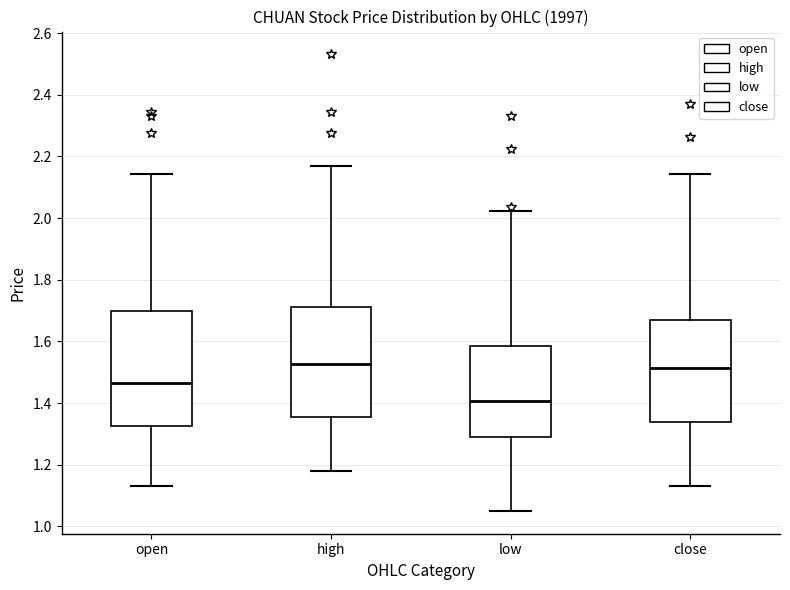

Reading left to right, read every box against the y-axis: the position of its median line, the range the box covers, and the ends of its whiskers. The values are not printed on the chart, so give them approximately, as read against the axis.

open: median 1.46, box 1.32 to 1.70, whiskers 1.14 to 2.14
high: median 1.52, box 1.36 to 1.72, whiskers 1.18 to 2.18
low: median 1.40, box 1.28 to 1.58, whiskers 1.06 to 2.02
close: median 1.52, box 1.34 to 1.66, whiskers 1.14 to 2.14